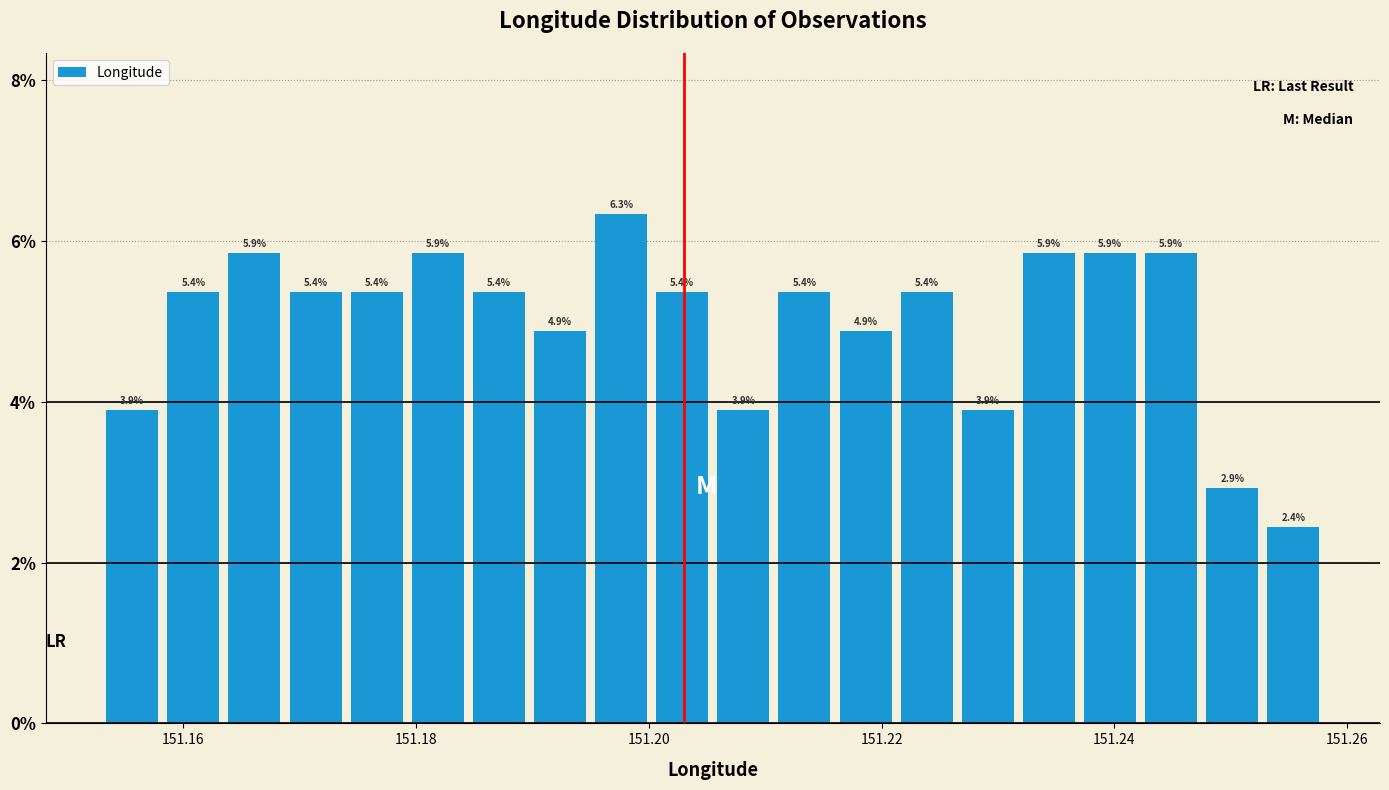

Read against the x-axis, roughly where is the centre of the tallest bar?

151.198